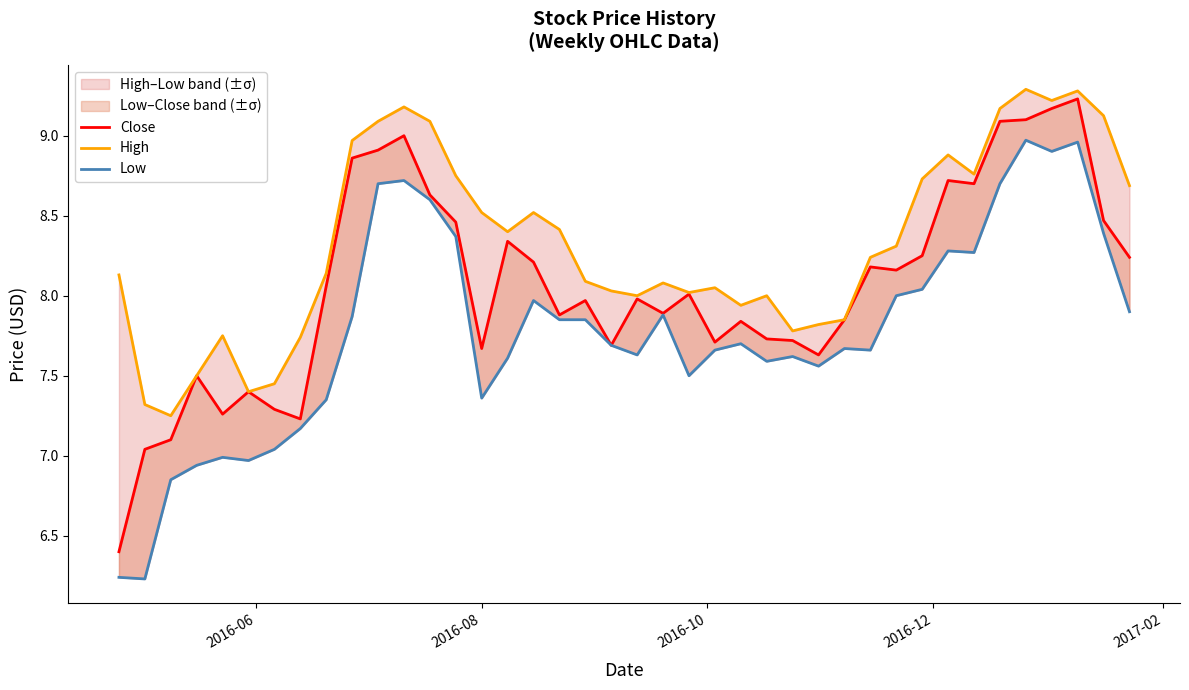

Reading left to right, extract all data points from this chart.

Close: 6.4	7.0	7.1	7.5	7.3	7.4	7.3	7.2	8.1	8.9	8.9	9.0	8.6	8.5	7.7	8.3	8.2	7.9	8.0	7.7	8.0	7.9	8.0	7.7	7.8	7.7	7.7	7.6	7.8	8.2	8.2	8.2	8.7	8.7	9.1	9.1	9.2	9.2	8.5	8.2
High: 8.1	7.3	7.2	7.5	7.8	7.4	7.5	7.7	8.1	9.0	9.1	9.2	9.1	8.8	8.5	8.4	8.5	8.4	8.1	8.0	8.0	8.1	8.0	8.1	7.9	8.0	7.8	7.8	7.8	8.2	8.3	8.7	8.9	8.8	9.2	9.3	9.2	9.3	9.1	8.7
Low: 6.2	6.2	6.8	6.9	7.0	7.0	7.0	7.2	7.3	7.9	8.7	8.7	8.6	8.4	7.4	7.6	8.0	7.8	7.8	7.7	7.6	7.9	7.5	7.7	7.7	7.6	7.6	7.6	7.7	7.7	8.0	8.0	8.3	8.3	8.7	9.0	8.9	9.0	8.4	7.9